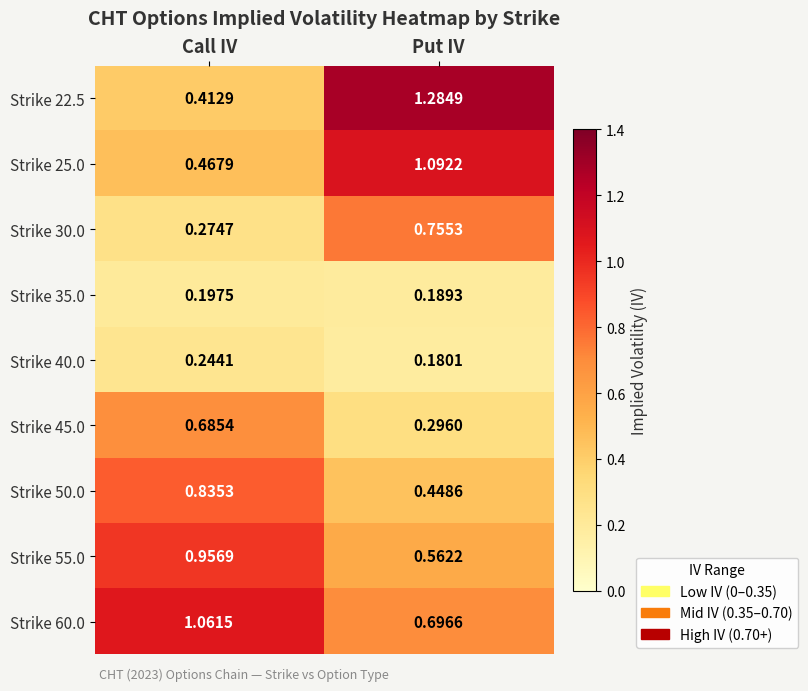

List the labels in order of Strike 35.0 value, largest first.

Call IV, Put IV